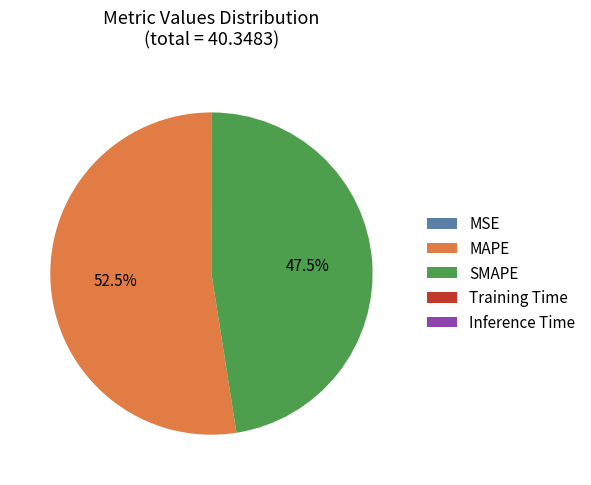

Combined, do SMAPE and MAPE account for over 50%?

Yes